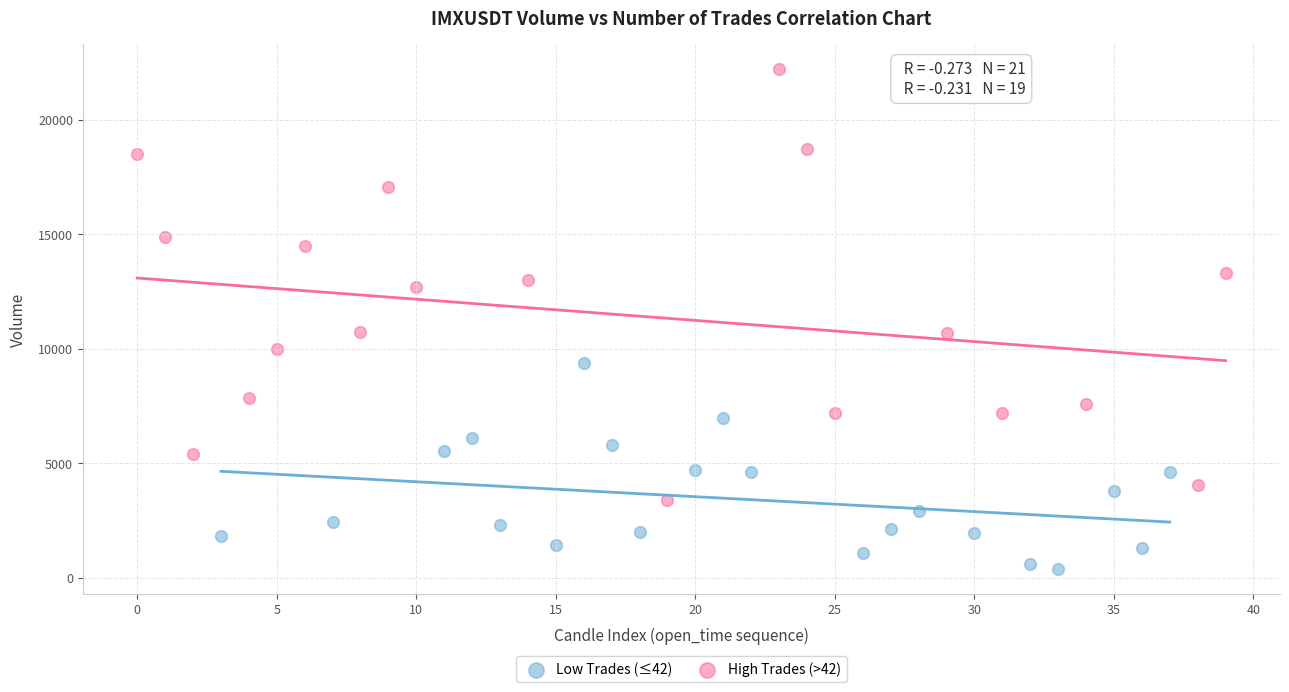

Which series reaches the minimum Y coordinate?

Low Trades (≤42)